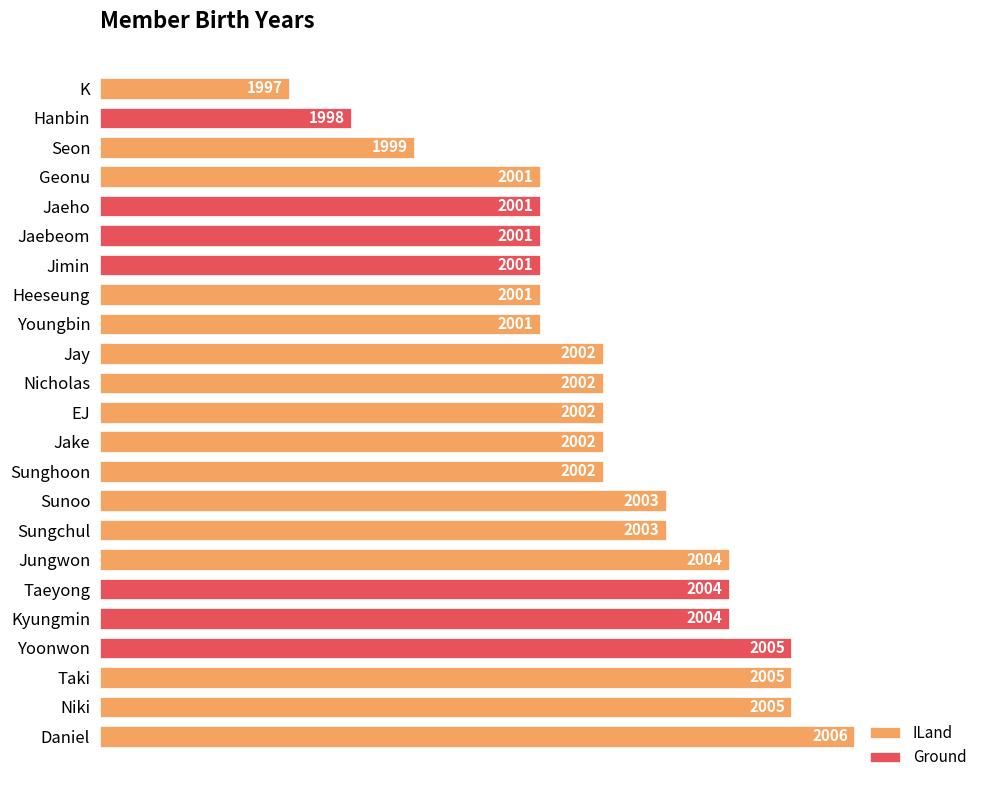

How many data points does each series have?

23